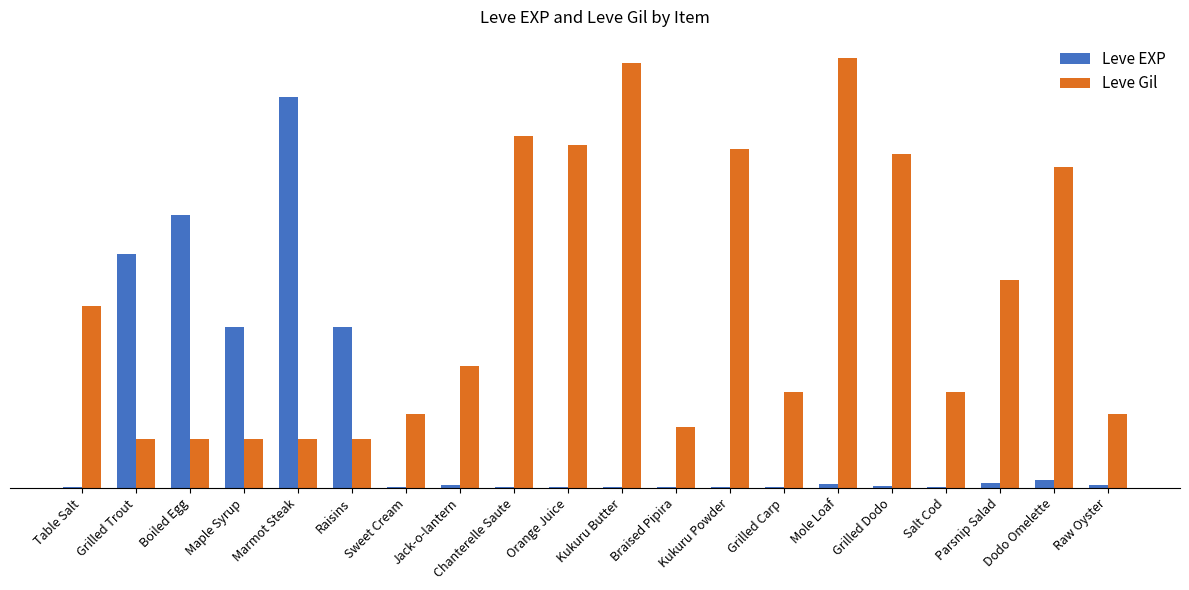

The Leve Gil series shows 990 at Mole Loaf. True or false?

True